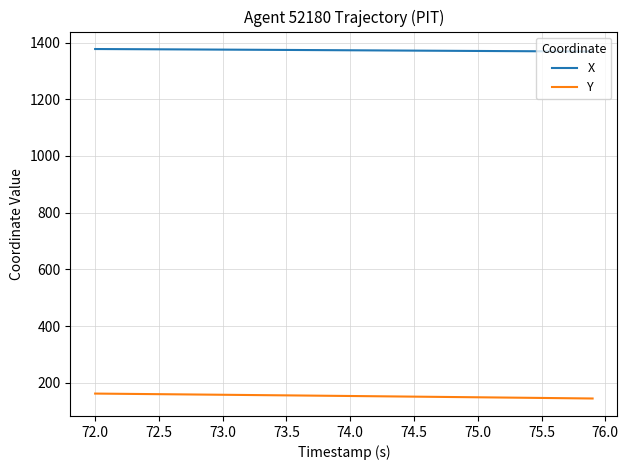

What is the average value of the Y series?

153.6